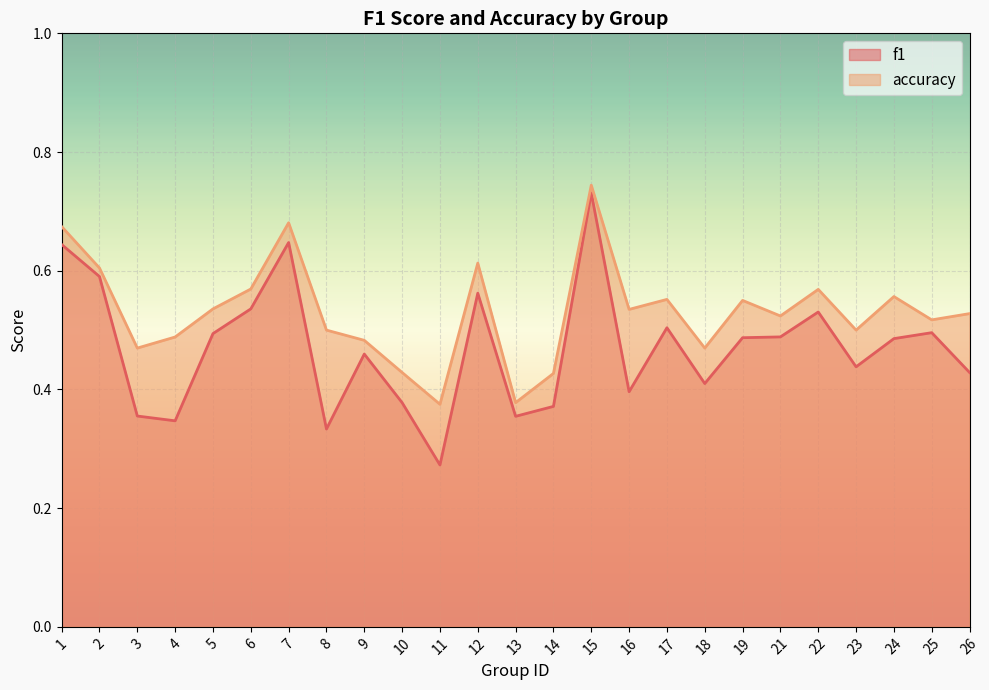

In f1, how many points are higher than both neighbors (excluding endpoints)?

7